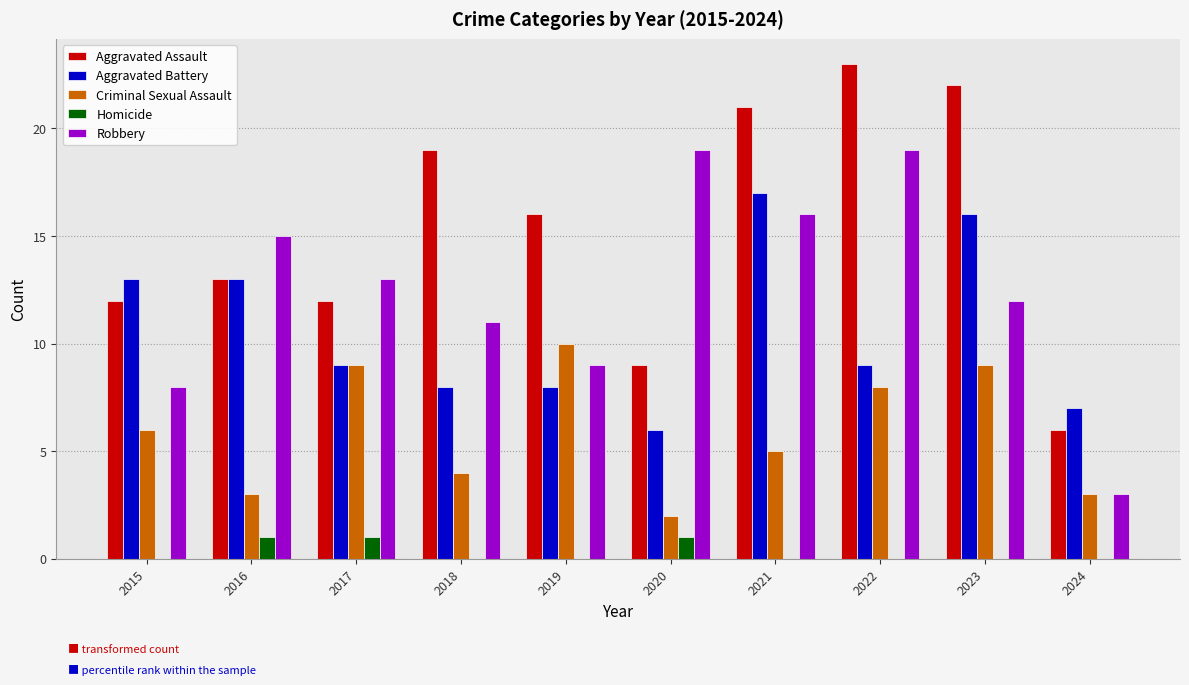

What is the approximate value of Aggravated Battery at 2016?

13